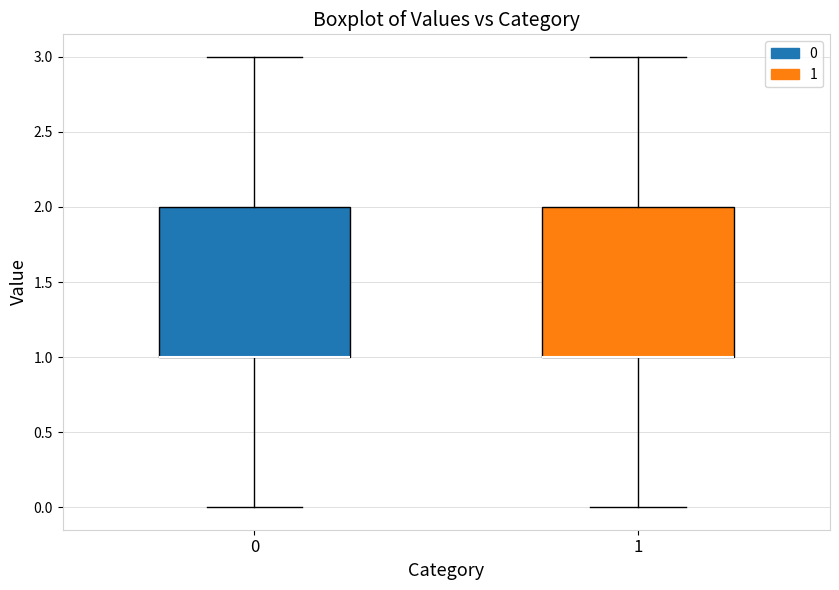

Reading left to right, read every box against the y-axis: the position of its median line, the range the box covers, and the ends of its whiskers. The values are not printed on the chart, so give them approximately, as read against the axis.

0: median 1 (drawn on the box's lower edge), box 1 to 2, whiskers 0 to 3
1: median 1 (drawn on the box's lower edge), box 1 to 2, whiskers 0 to 3